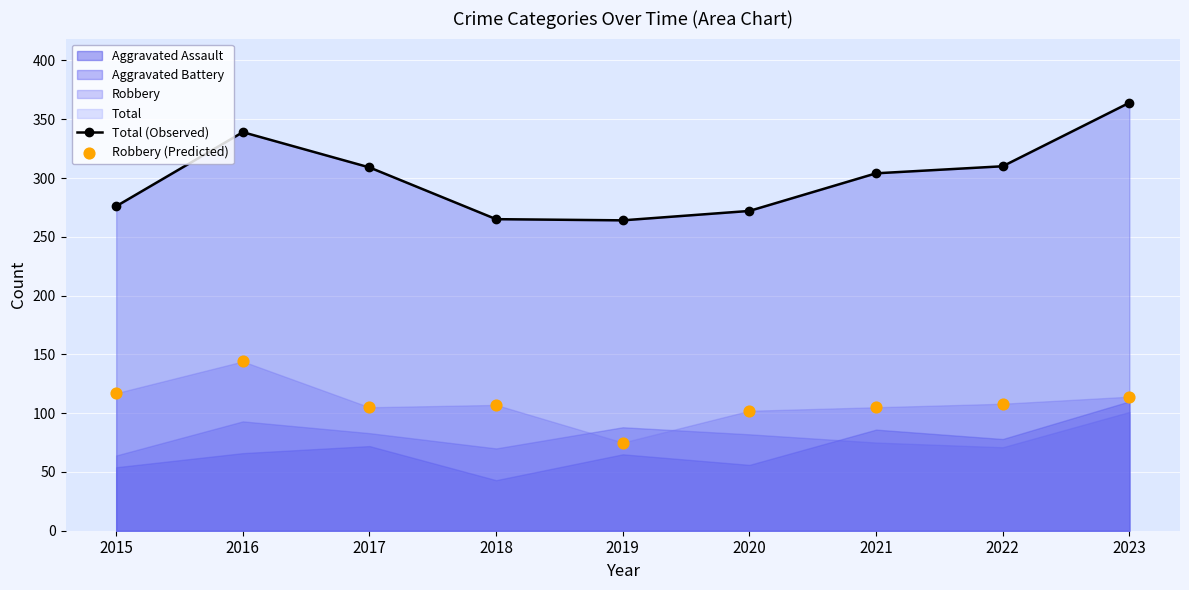

What is the value of the Total (Observed) point at the 2nd from the left?

339